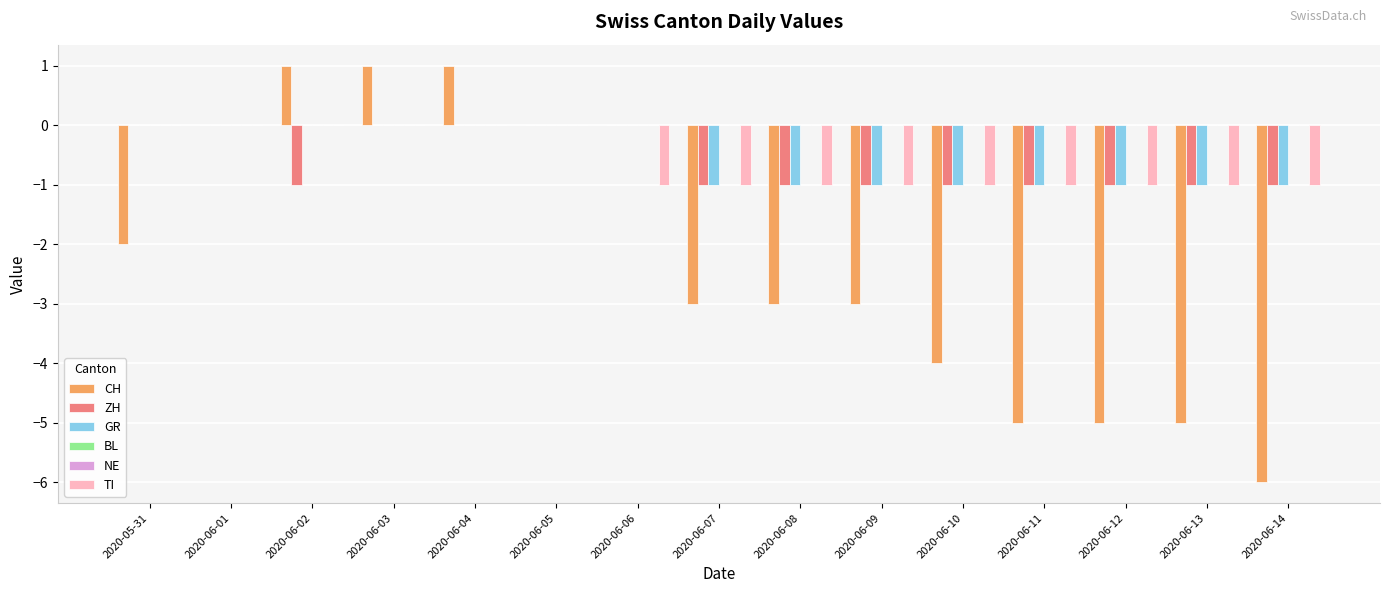

What is the approximate value of CH at 2020-06-13?

-5